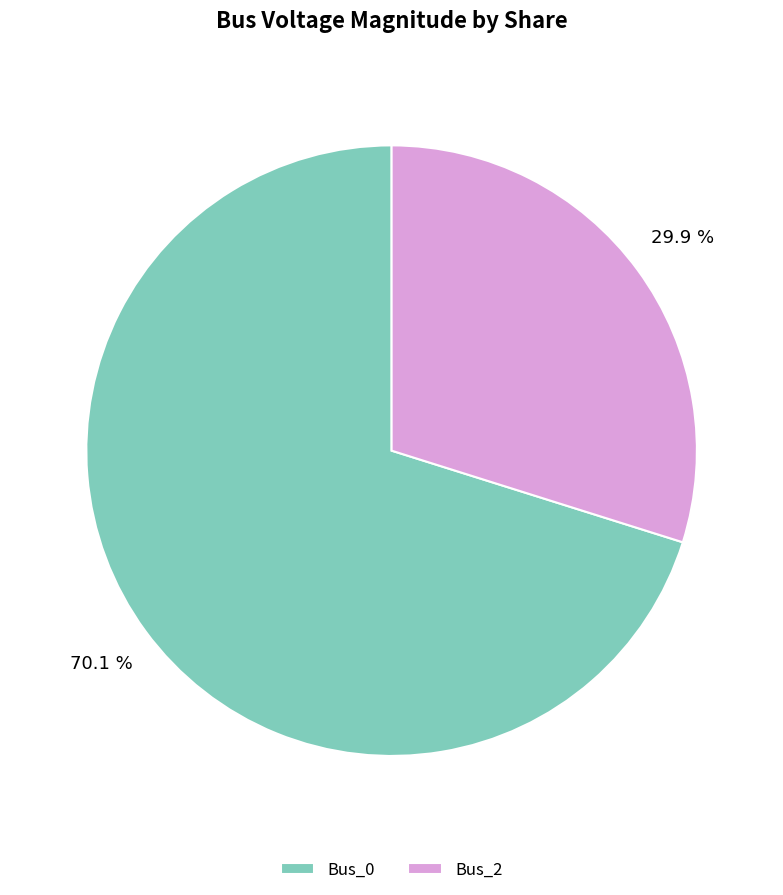

Which category has the smallest portion of the pie?

Bus_2